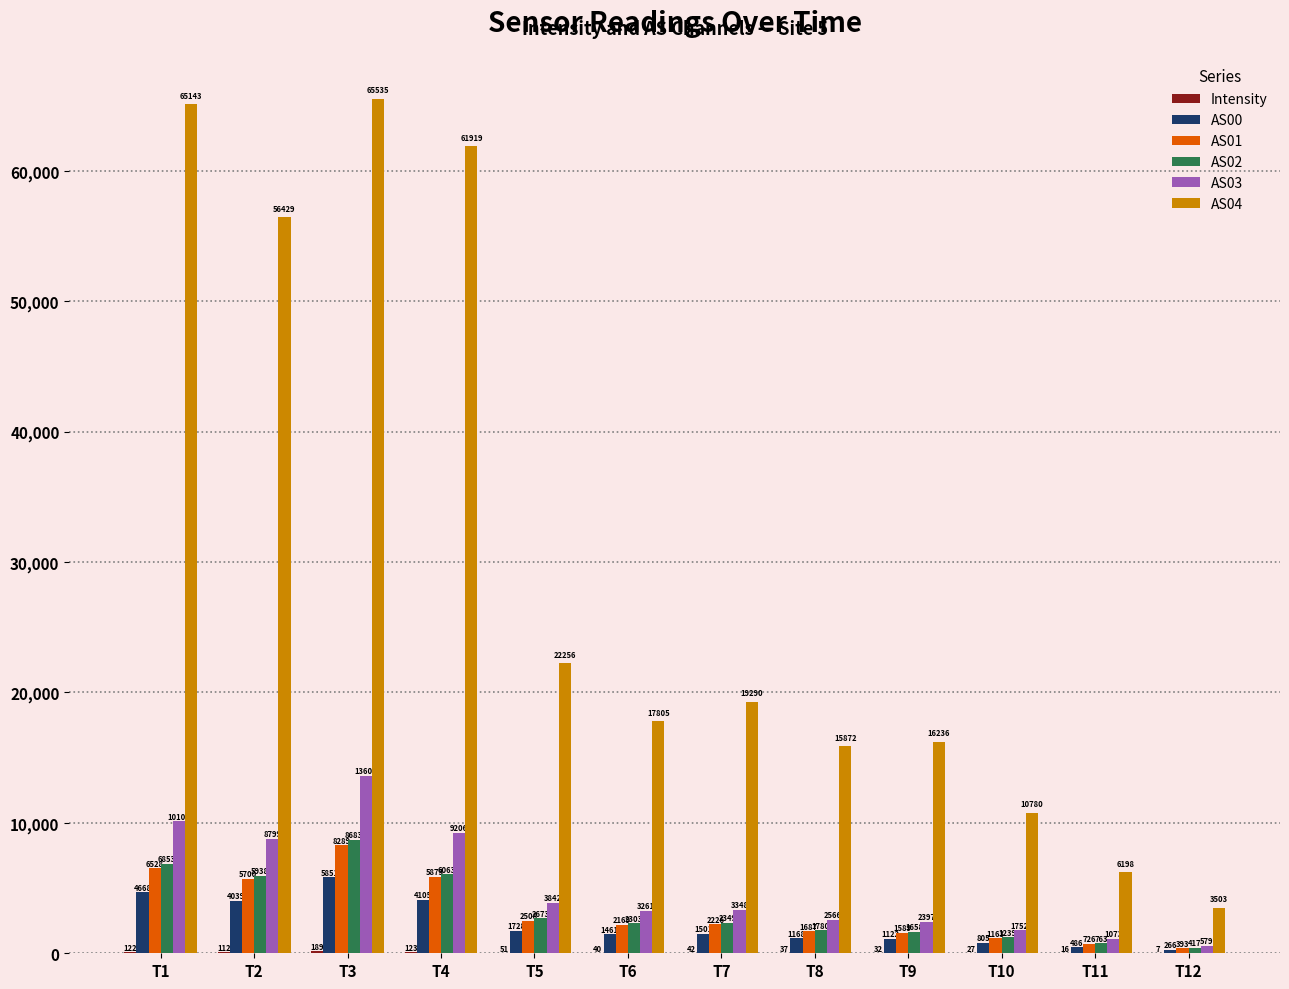

Which category has the highest value in the AS01 series?

T3